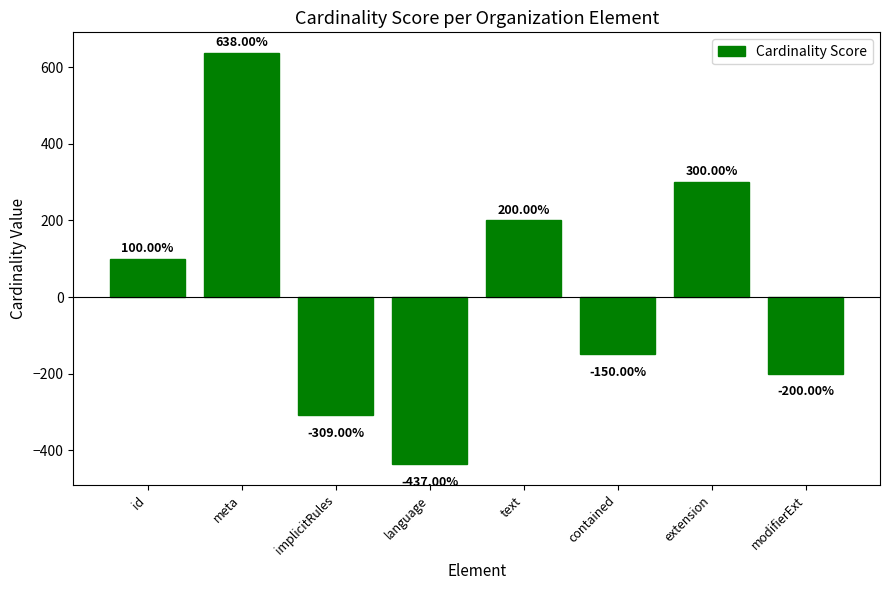

Reading left to right, extract all data points from this chart.

id=100	meta=638	implicitRules=-309	language=-437	text=200	contained=-150	extension=300	modifierExt=-200